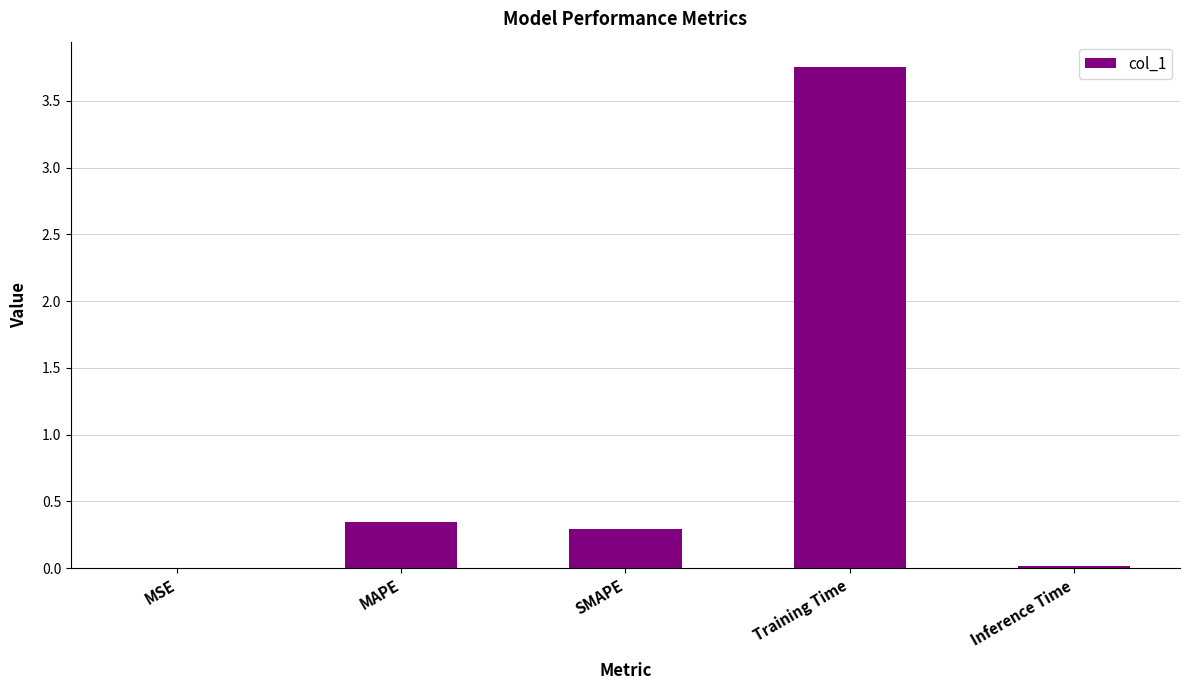

Which has a higher value, Inference Time or Training Time?

Training Time